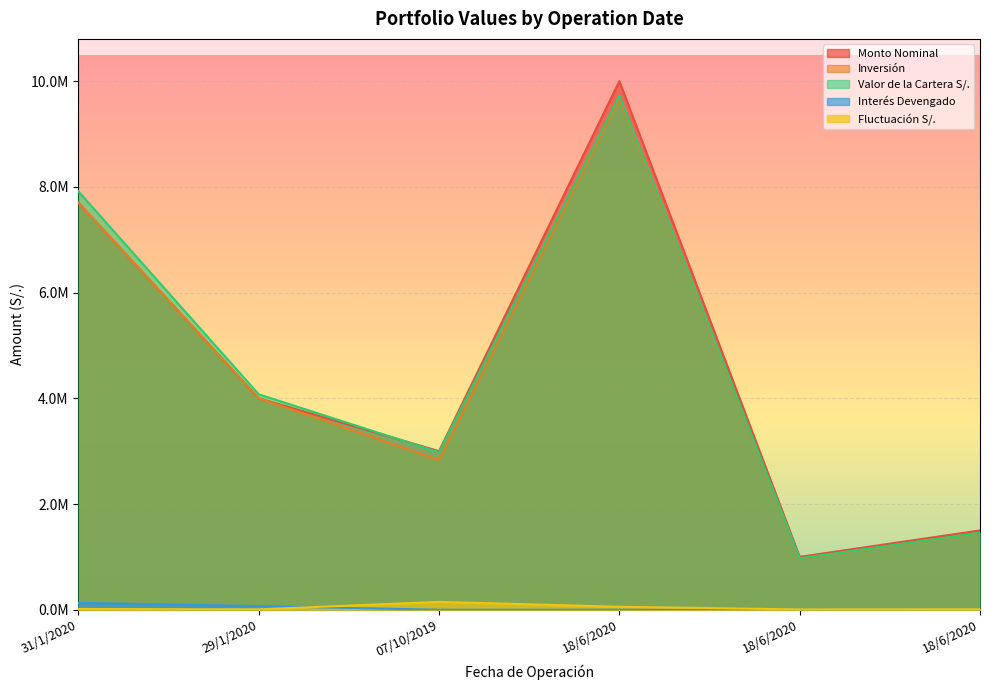

True or false: Valor de la Cartera S/. and Fluctuación S/. intersect in this chart.

False